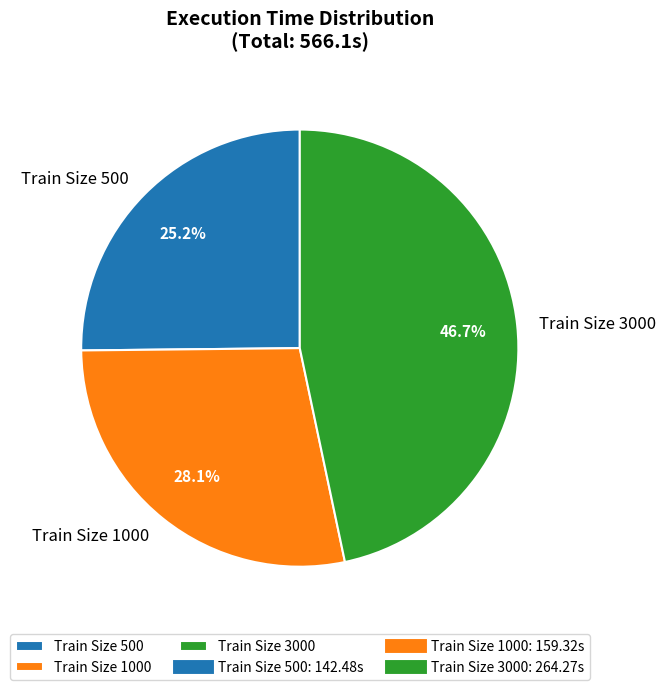

What is the smallest slice in the pie chart?

Train Size 500